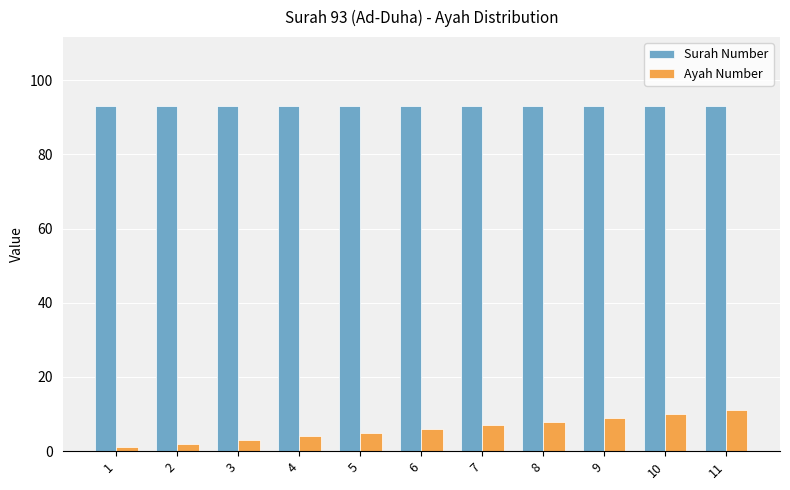

List the labels in order of Ayah Number value, smallest first.

1, 2, 3, 4, 5, 6, 7, 8, 9, 10, 11